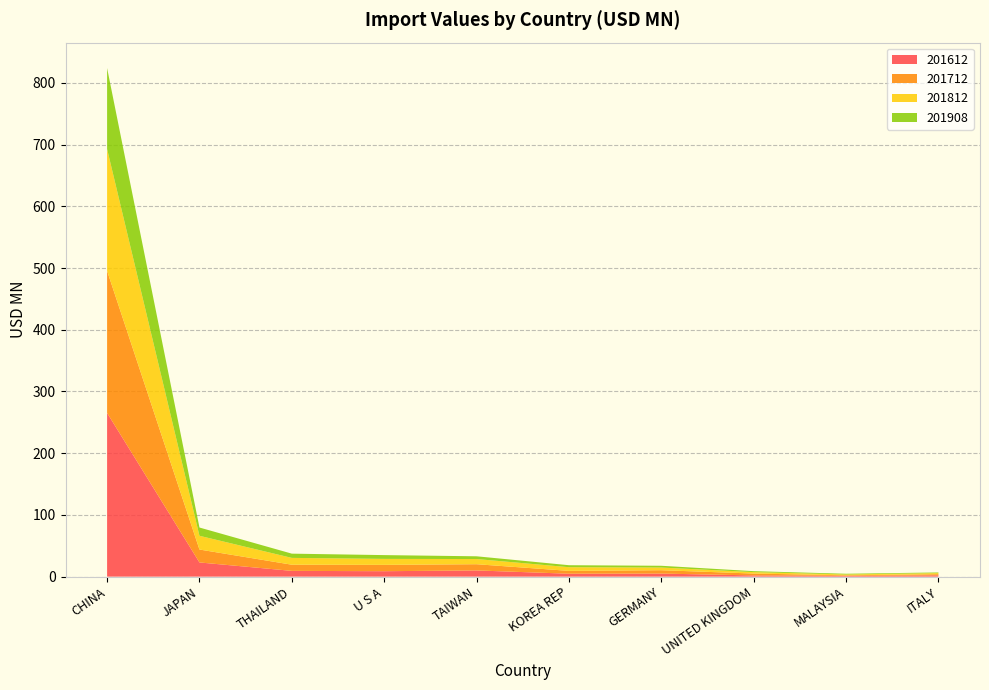

Reading left to right, extract all data points from this chart.

201612: 265.3	23.0	9.3	8.8	10.0	4.7	5.0	2.0	1.3	2.1
201712: 230.2	20.9	10.0	10.3	10.1	4.6	5.5	3.0	0.9	1.8
201812: 197.5	22.3	11.1	9.7	8.4	6.0	4.3	2.3	1.3	1.8
201908: 131.1	13.4	6.9	6.1	4.4	3.2	2.9	1.5	1.2	1.0